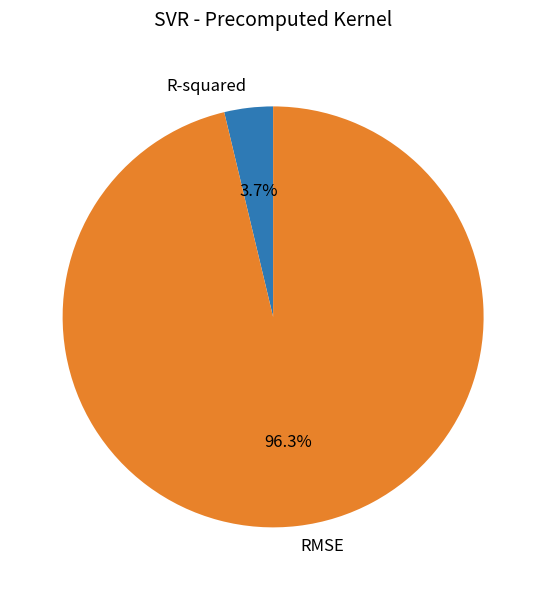

Between R-squared and RMSE, which is larger?

RMSE